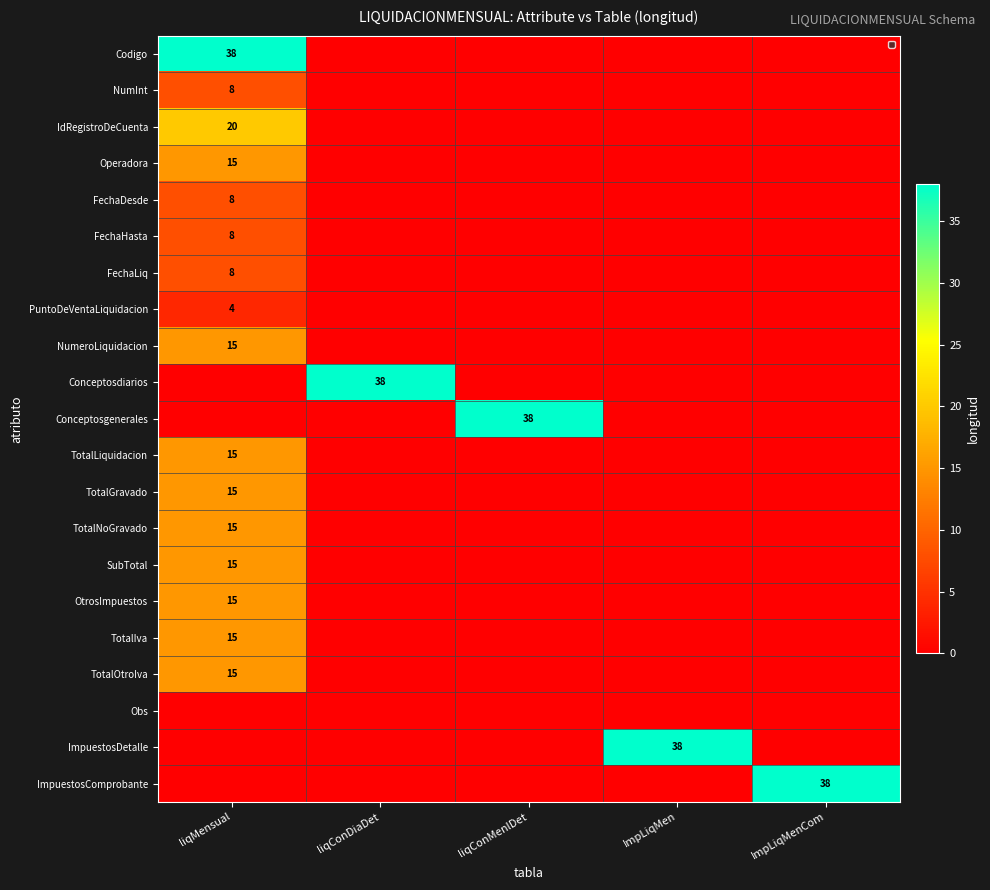

Where is OtrosImpuestos nearest to the value 7?

liqConDiaDet